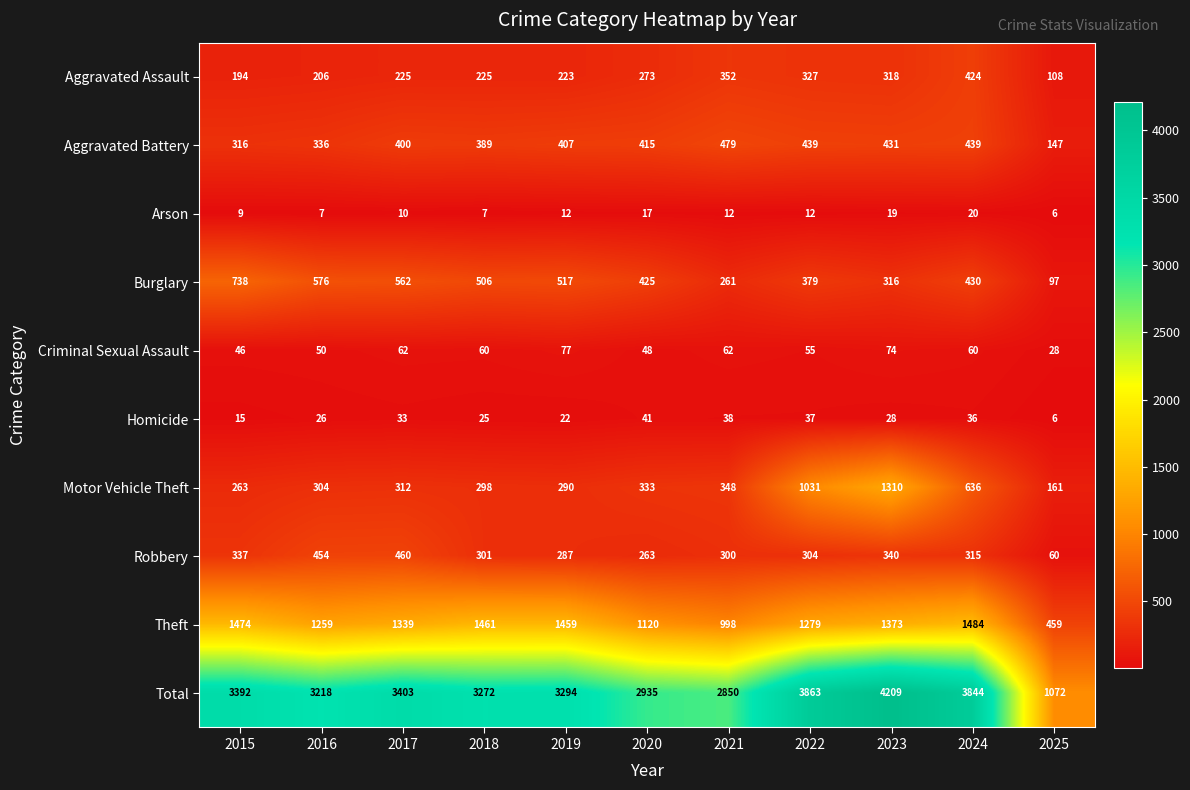

At which label does Homicide first exceed 28?

2017